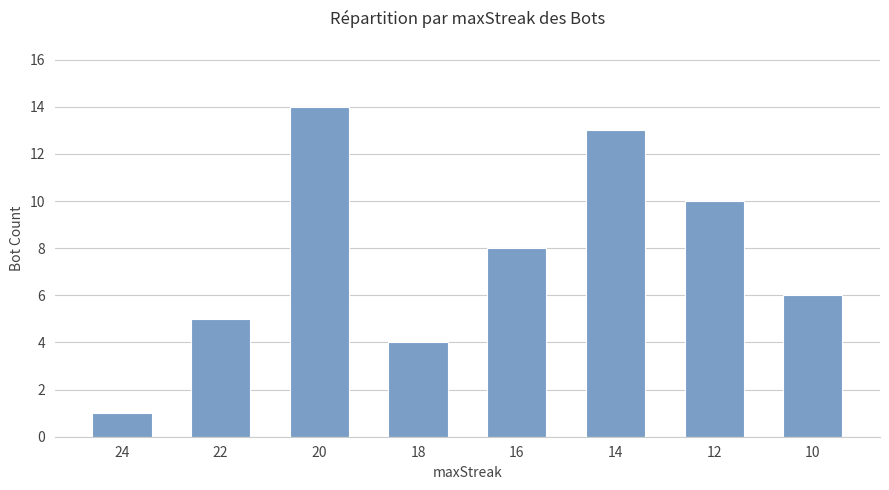

List the labels in order of value, smallest first.

24, 18, 22, 10, 16, 12, 14, 20